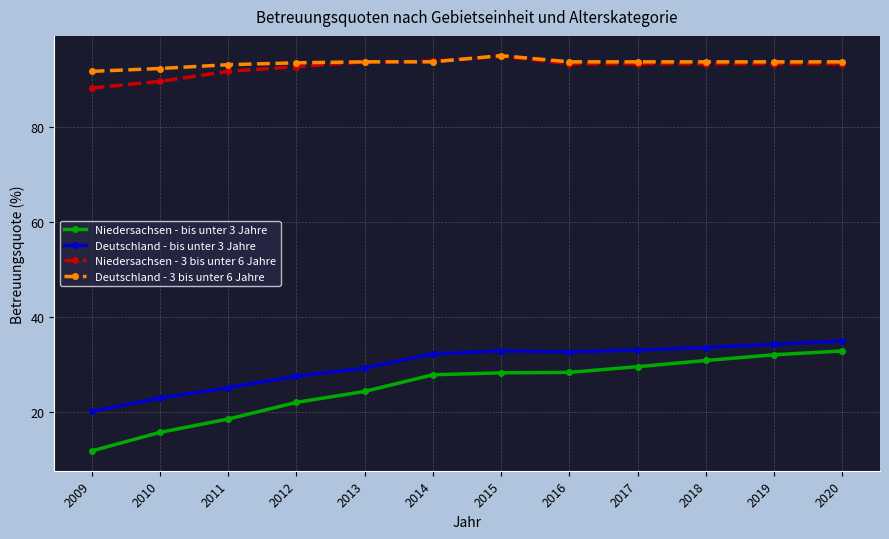

How many data points does each series have?

12